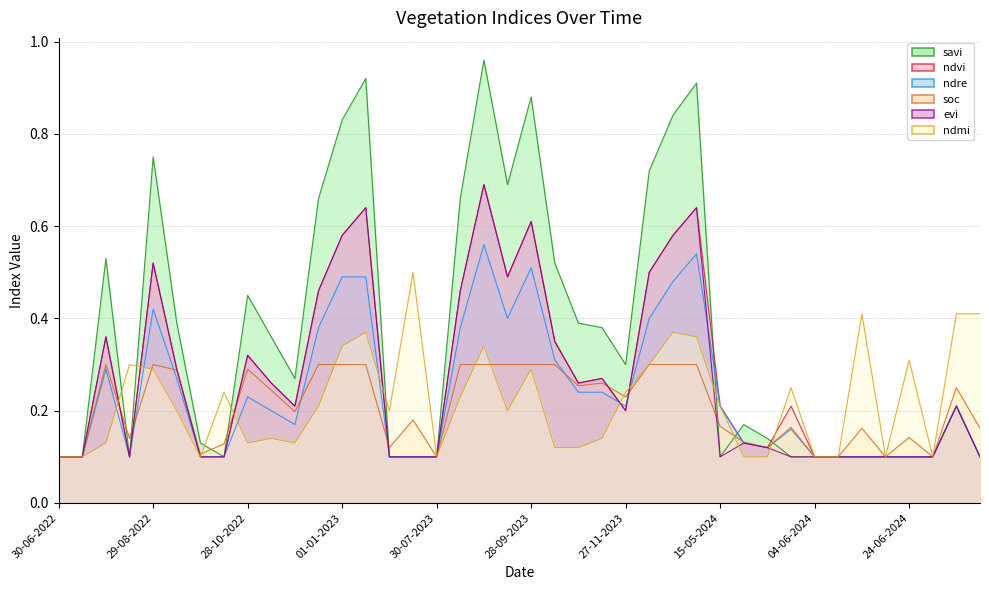

List the series in order of their peak value, lowest first.

soc, ndmi, ndre, ndvi, evi, savi